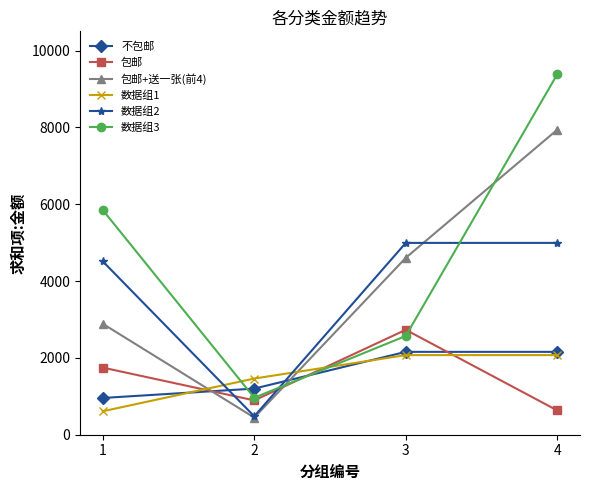

What is the difference between the highest and lowest values at 1?

5239.5